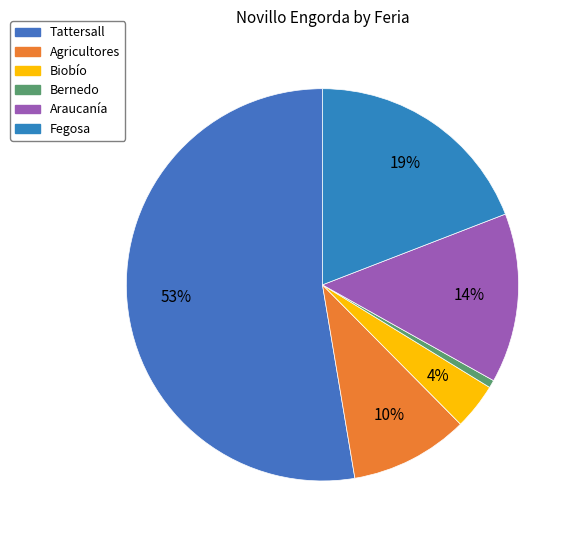

Does any single category account for the majority?

Yes